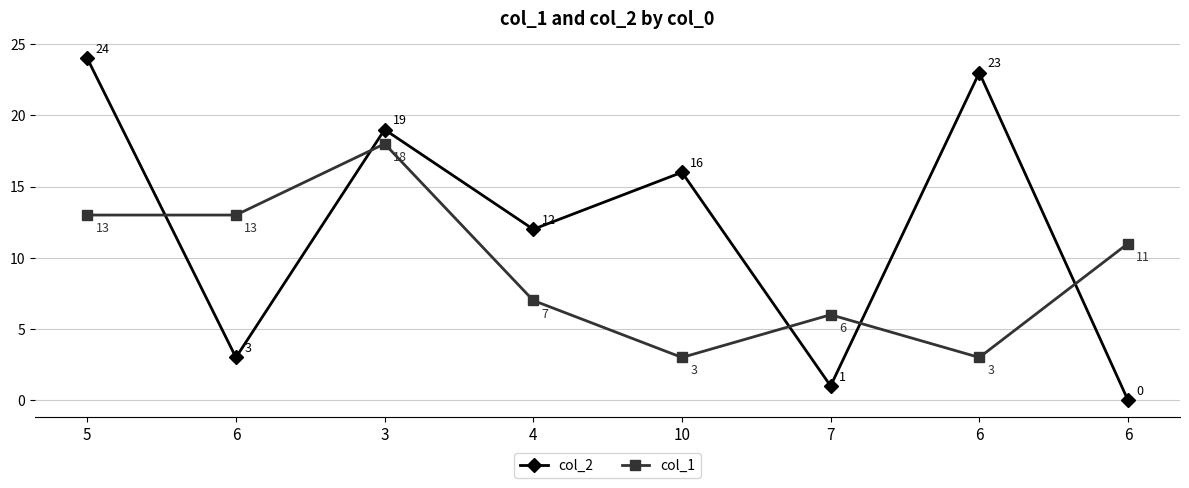

How many lines are shown in the chart?

2